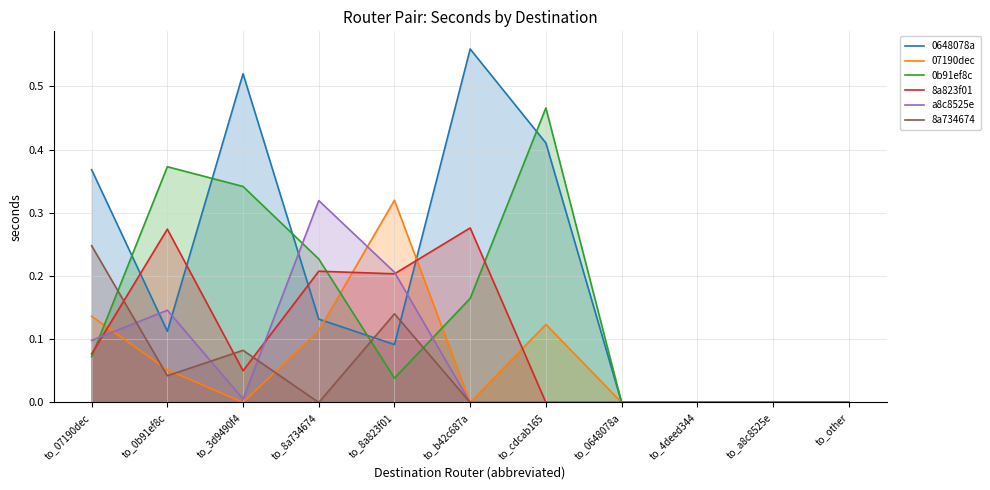

Which series has the widest spread of values?

0648078a